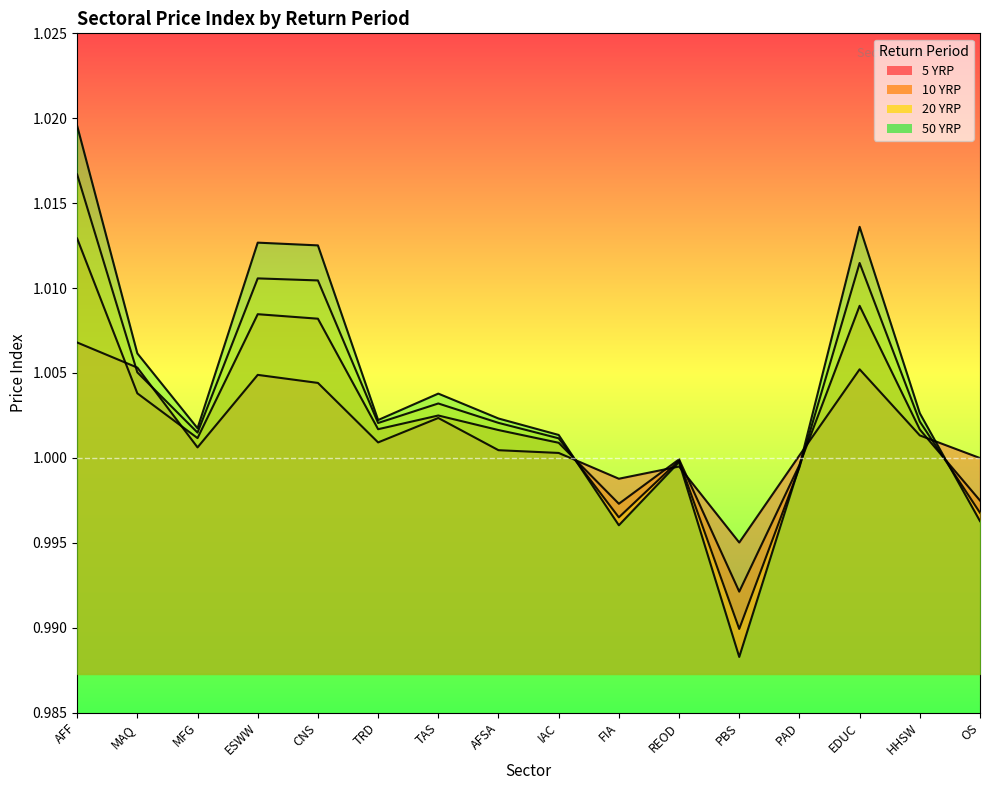

Rank the series by their average value, from highest to lowest.

50 YRP, 20 YRP, 10 YRP, 5 YRP